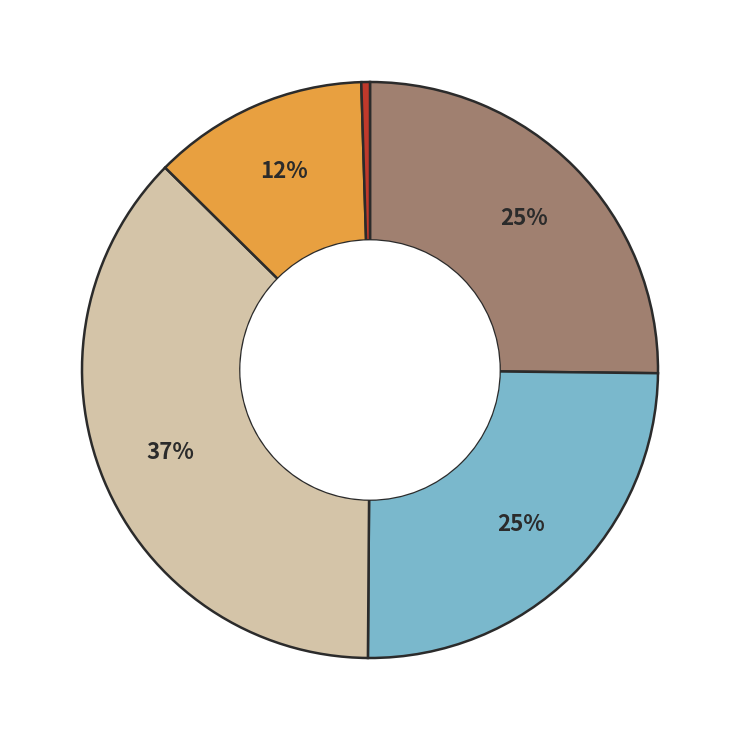

Is there a majority slice in this chart?

No